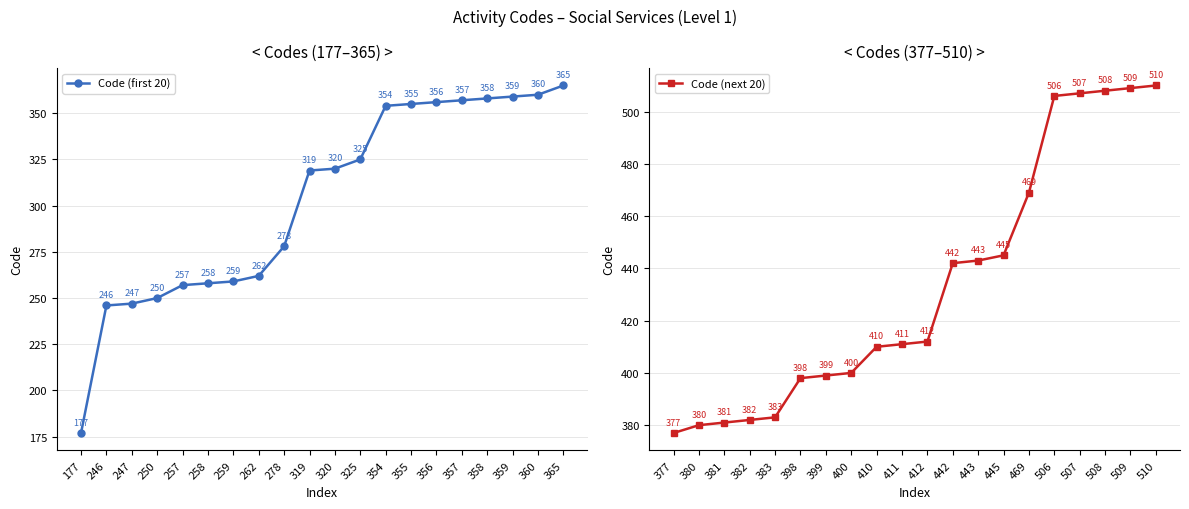

Reading left to right, transcribe all the data shown in this chart.

Code (first 20): 177=177	246=246	247=247	250=250	257=257	258=258	259=259	262=262	278=278	319=319	320=320	325=325	354=354	355=355	356=356	357=357	358=358	359=359	360=360	365=365
Code (next 20): 377=377	380=380	381=381	382=382	383=383	398=398	399=399	400=400	410=410	411=411	412=412	442=442	443=443	445=445	469=469	506=506	507=507	508=508	509=509	510=510